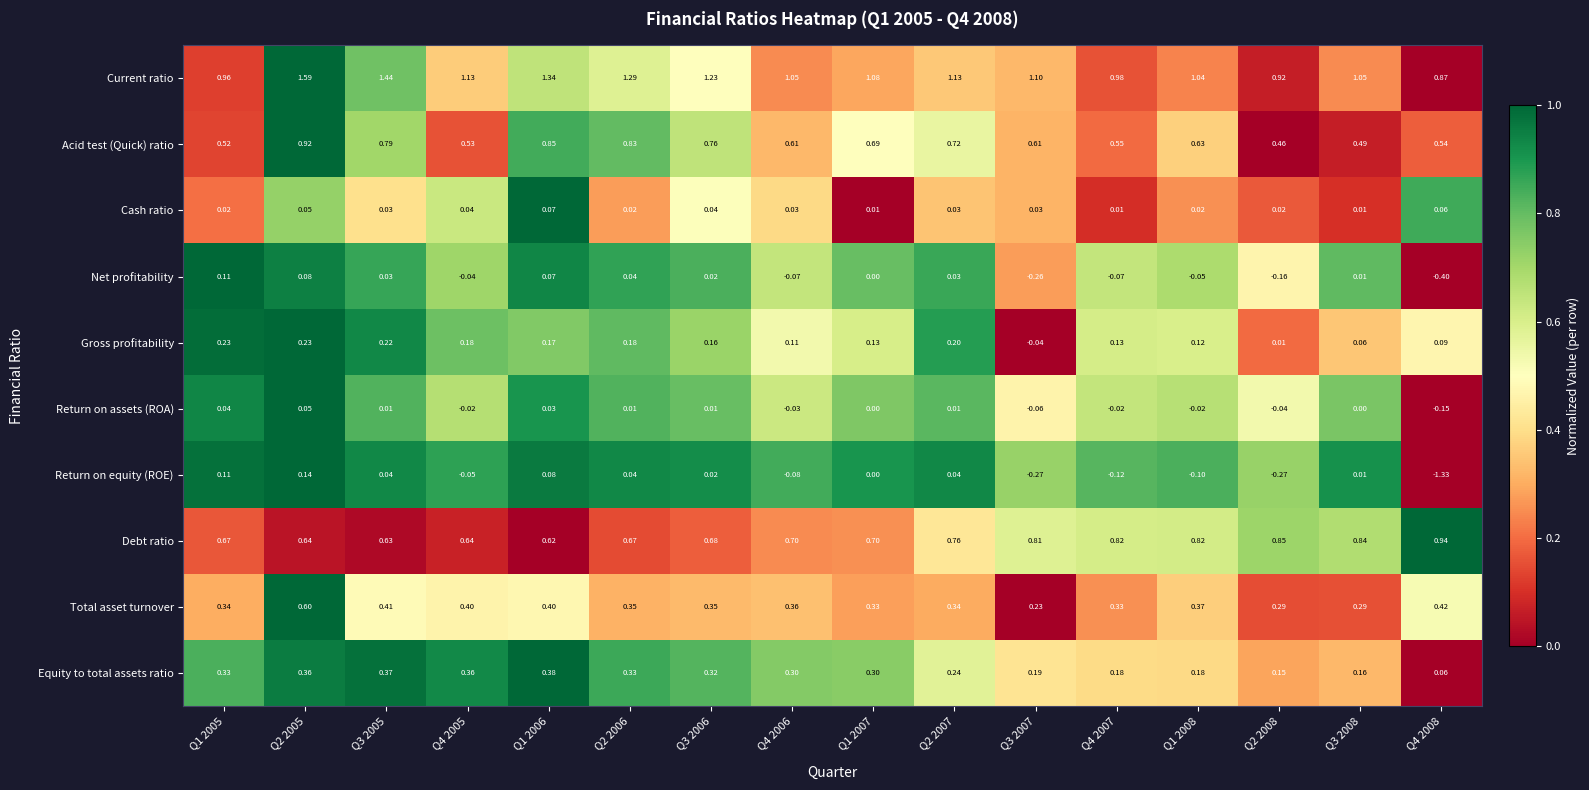

At how many categories does at least one series exceed 0?

16